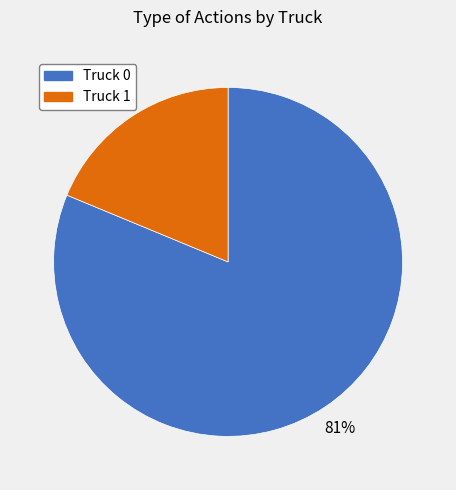

Which slice is the smallest?

Truck 1